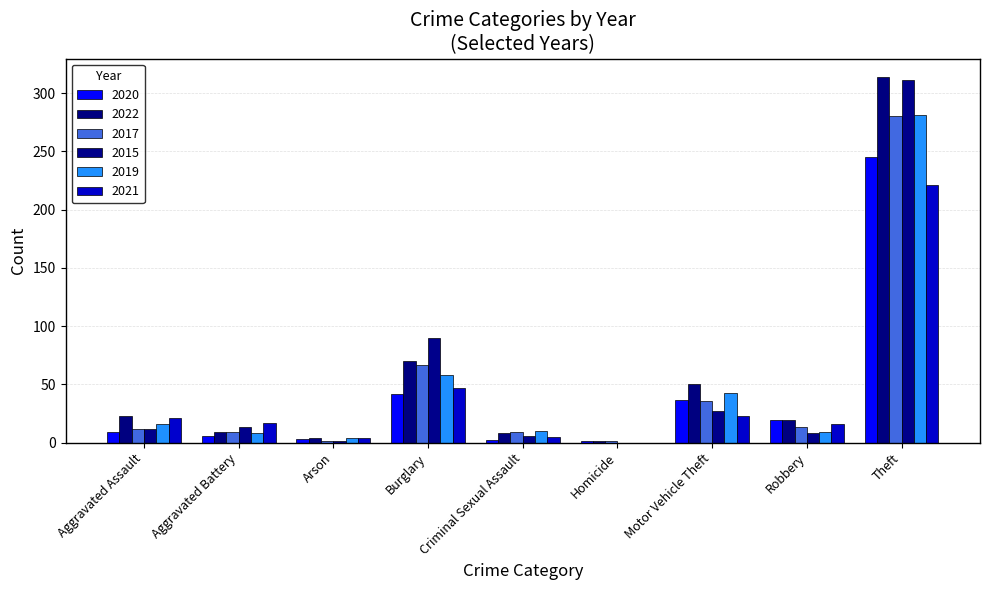

At which label does 2022 first exceed 19?

Aggravated Assault